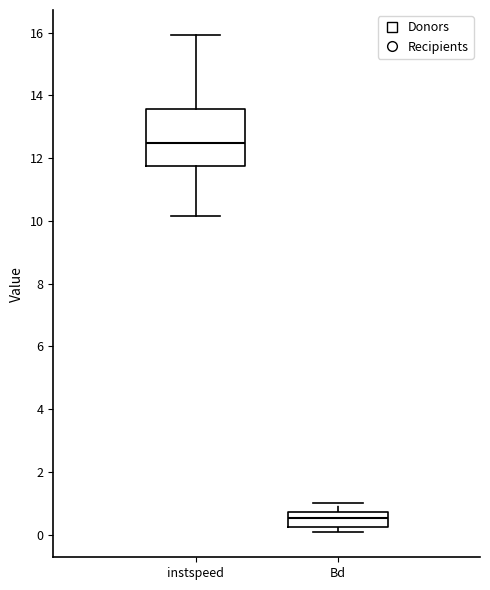

Reading left to right, transcribe this box plot: for each box, give where its median line is, the range the box spans, and where its two whiskers end, as read against the y-axis. The values are not printed on the chart, so give them approximately, as read against the axis.

instspeed: median 12.4, box 11.8 to 13.6, whiskers 10.2 to 16.0
Bd: median 0.6, box 0.2 to 0.8, whiskers 0.0 to 1.0